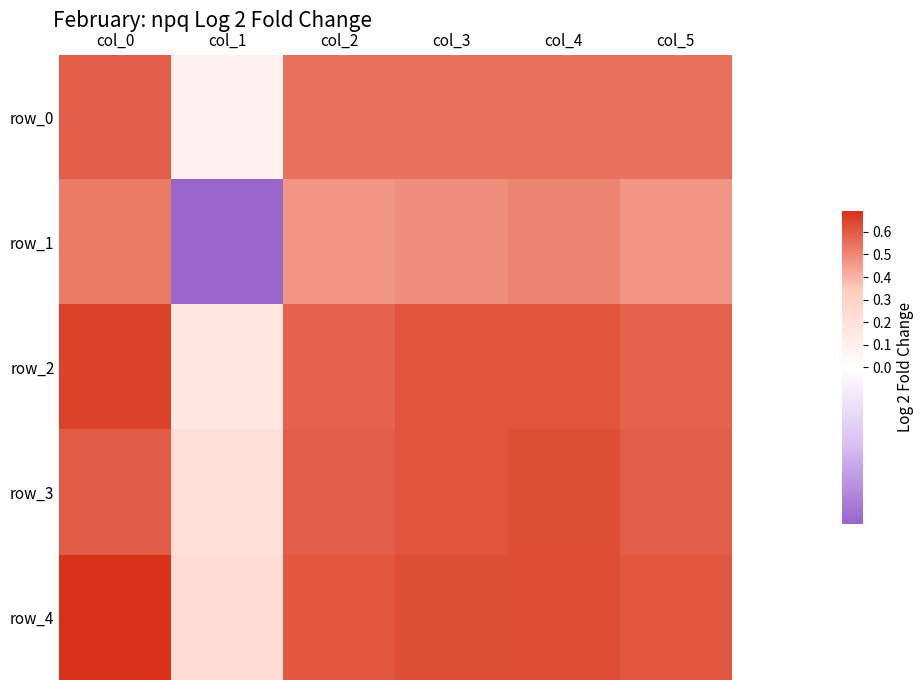

At which category is the sum across all series the highest?

col_0